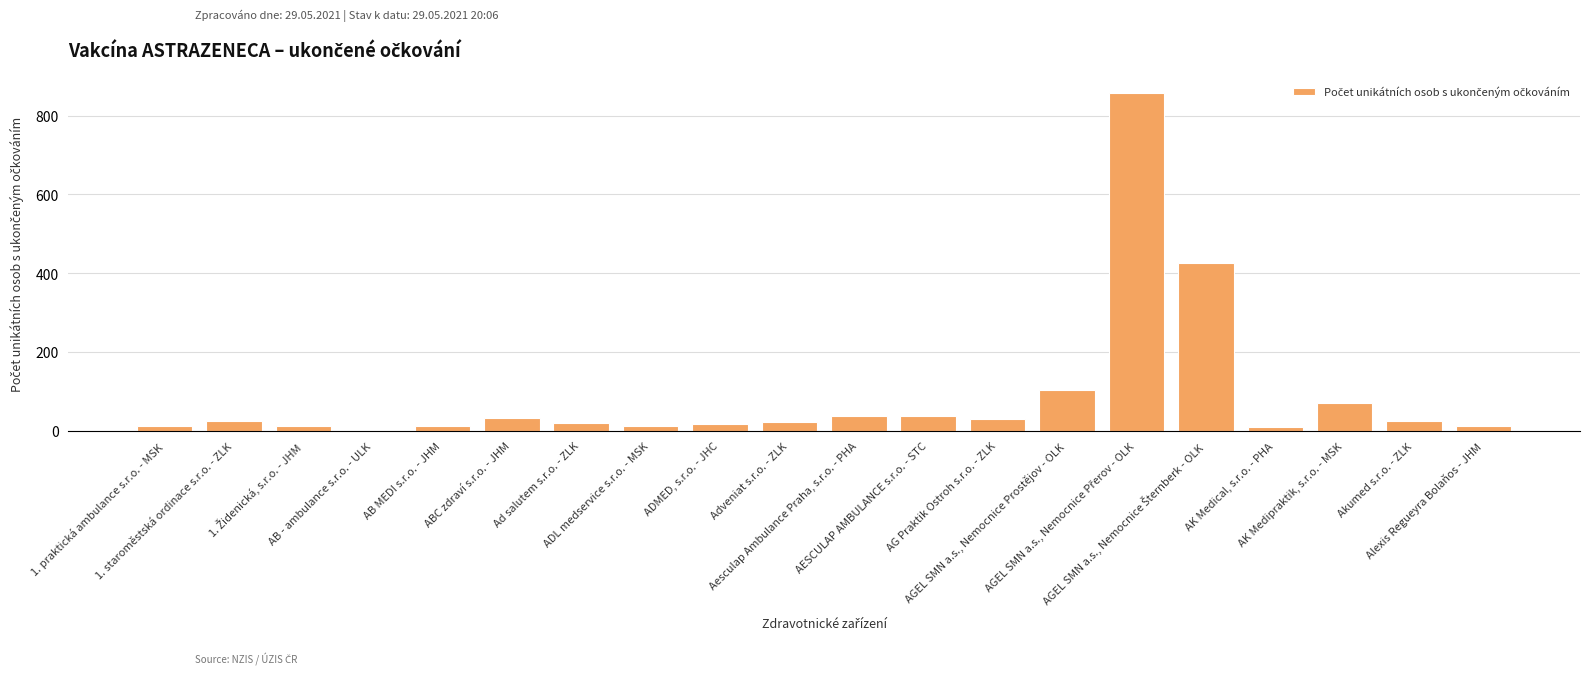

What is the sum of all values?

1775